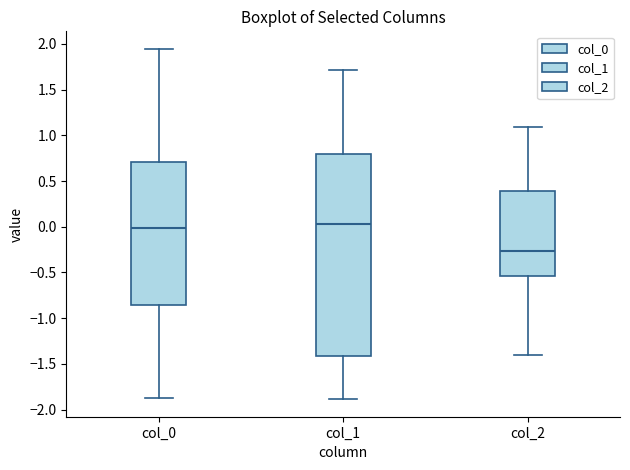

Which box's median line is the lowest?

col_2